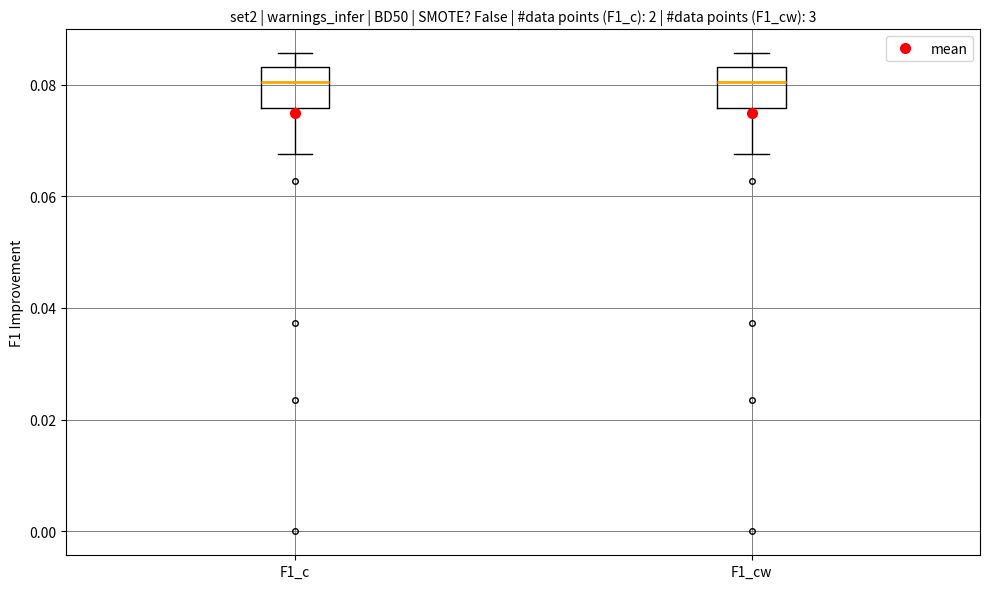

Where does the upper whisker of the box for F1_cw end on the y-axis? The values are not printed on the chart, so give them approximately, as read against the axis.

0.086